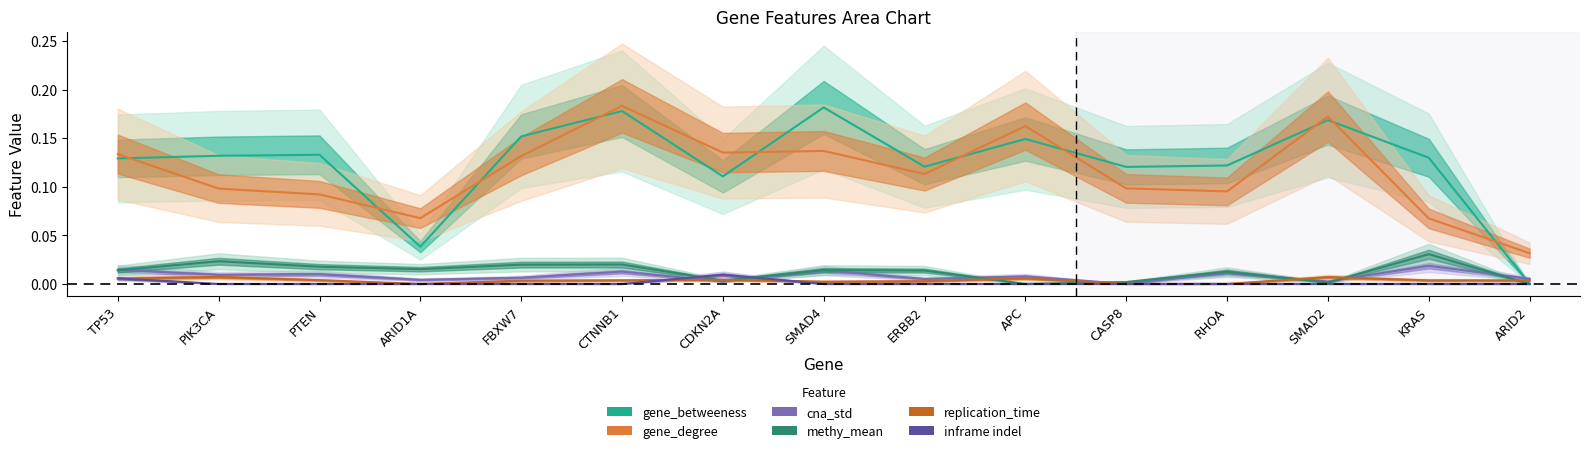

Is it true that cna_std equals 0.0 at PTEN?

False